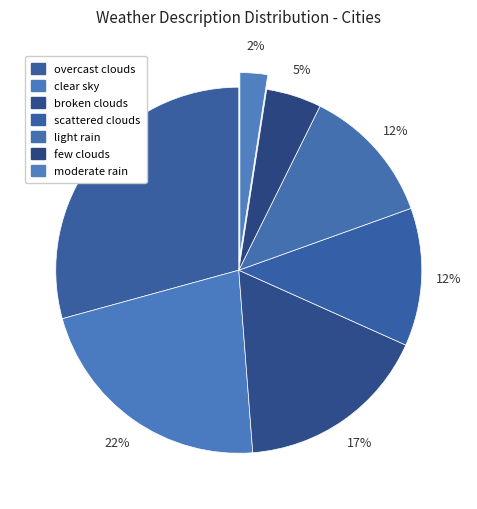

How many slices are in this pie chart?

7